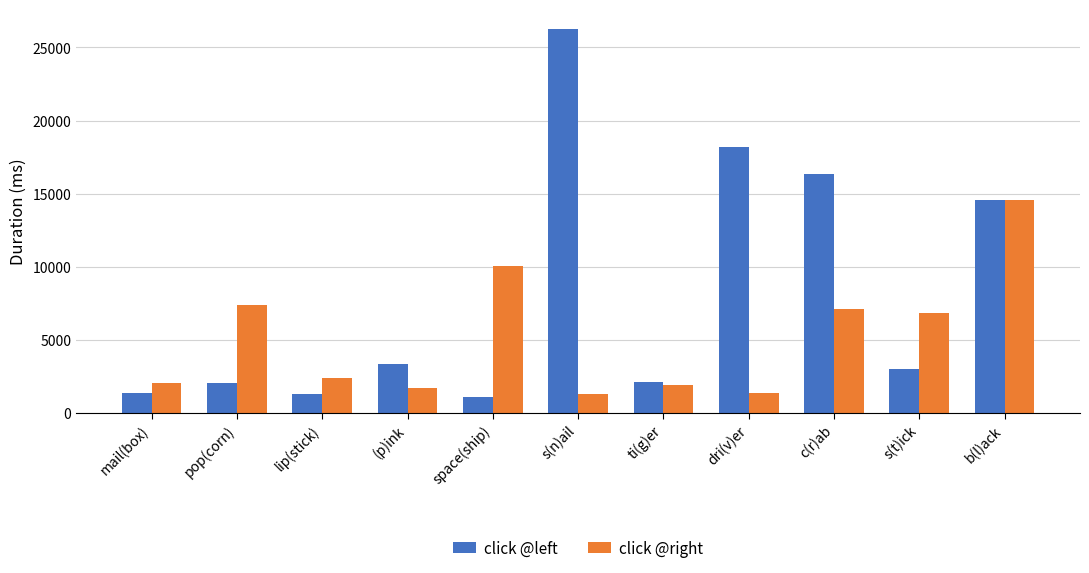

At which category is the sum across all series the highest?

b(l)ack